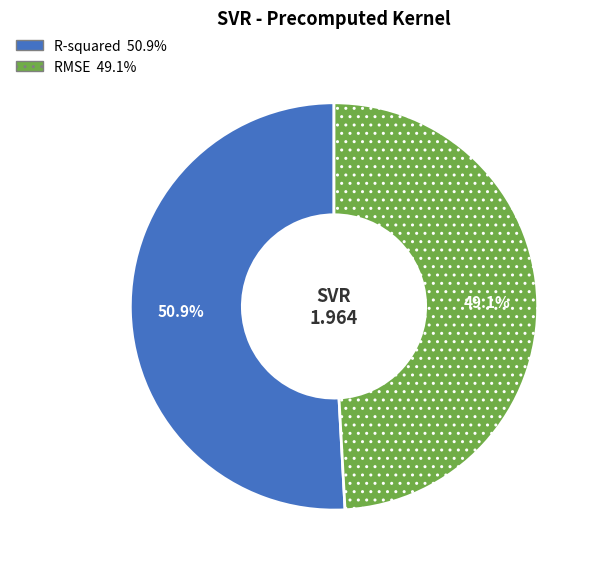

Is there a majority slice in this chart?

Yes